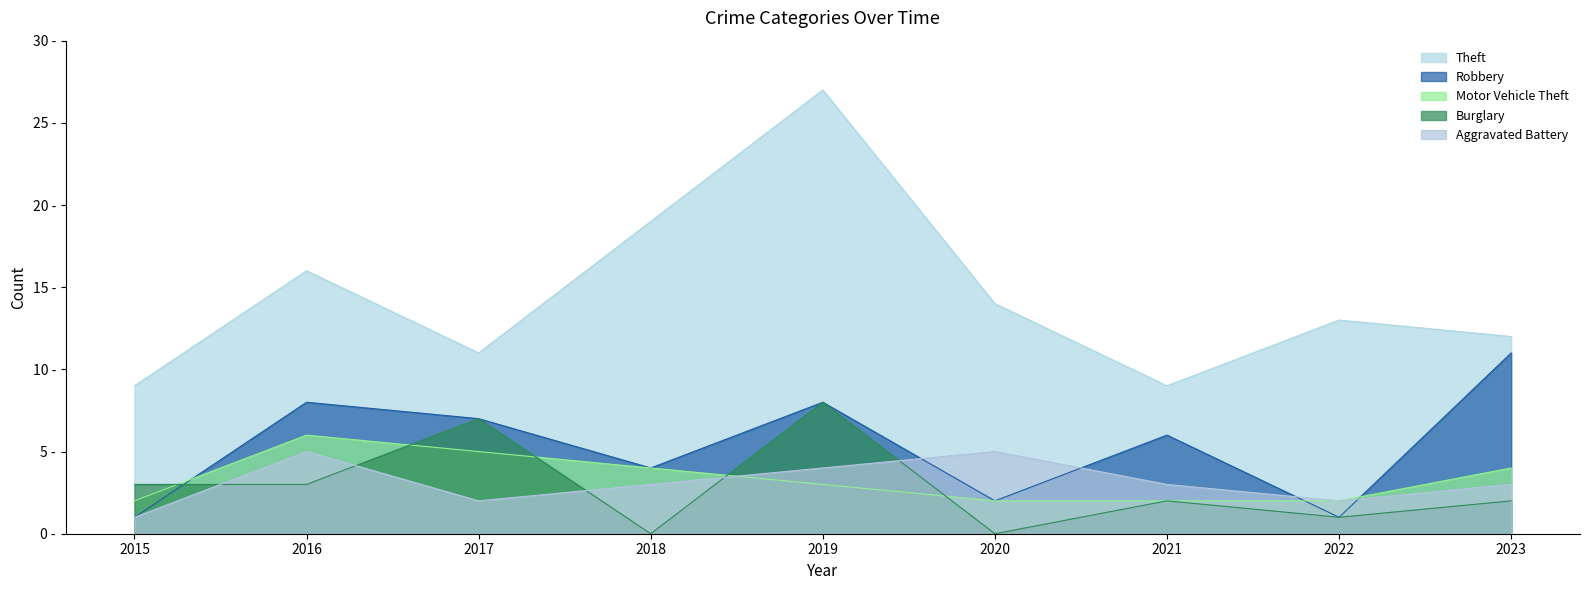

What is the difference between the maximum and minimum values in the Theft series?

18